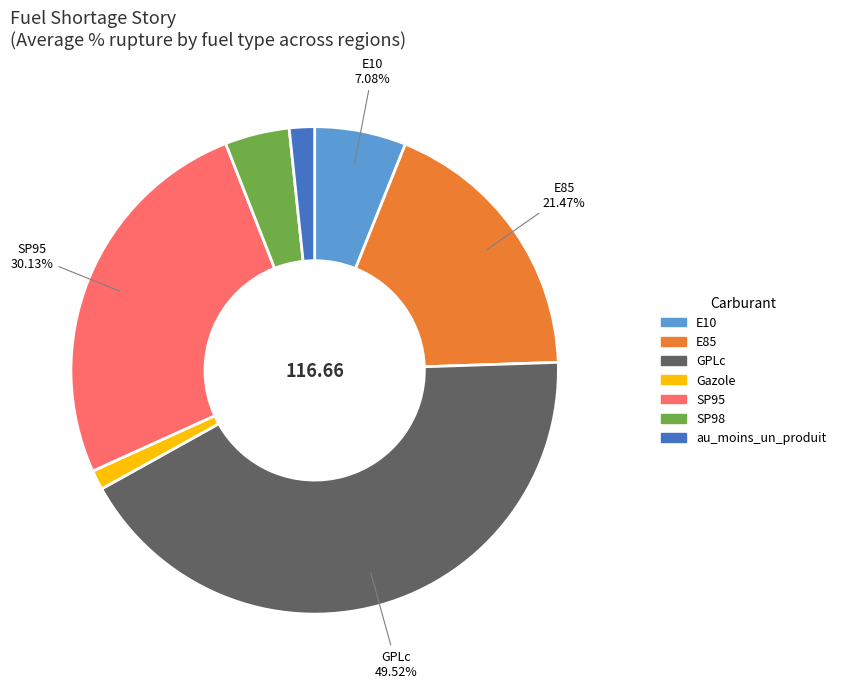

True or false: SP95 accounts for 26% of the total.

True